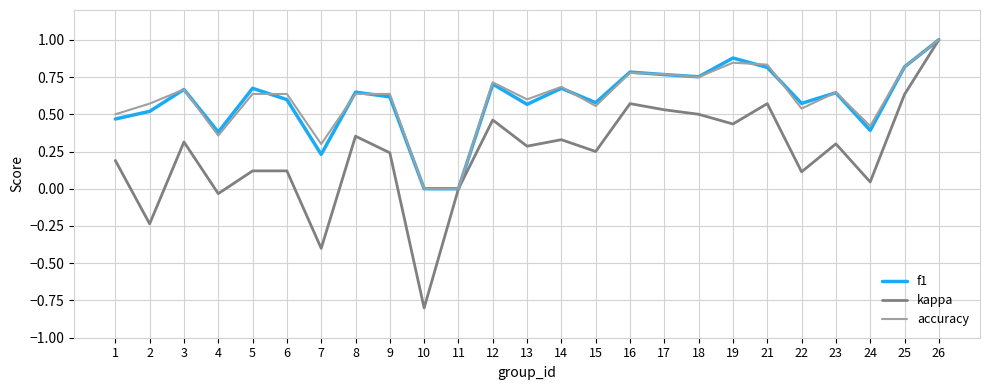

At which category is the sum across all series the highest?

26